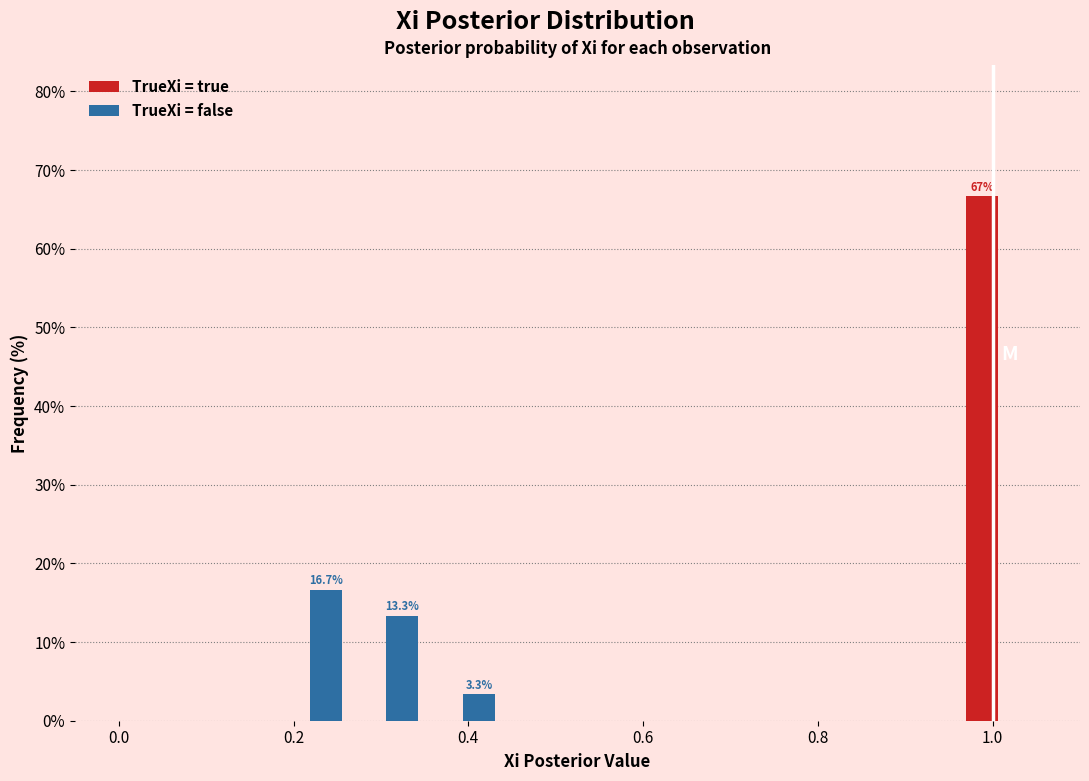

In the TrueXi = true series, which range on the x-axis has the tallest bar?

0.96 to 1.06